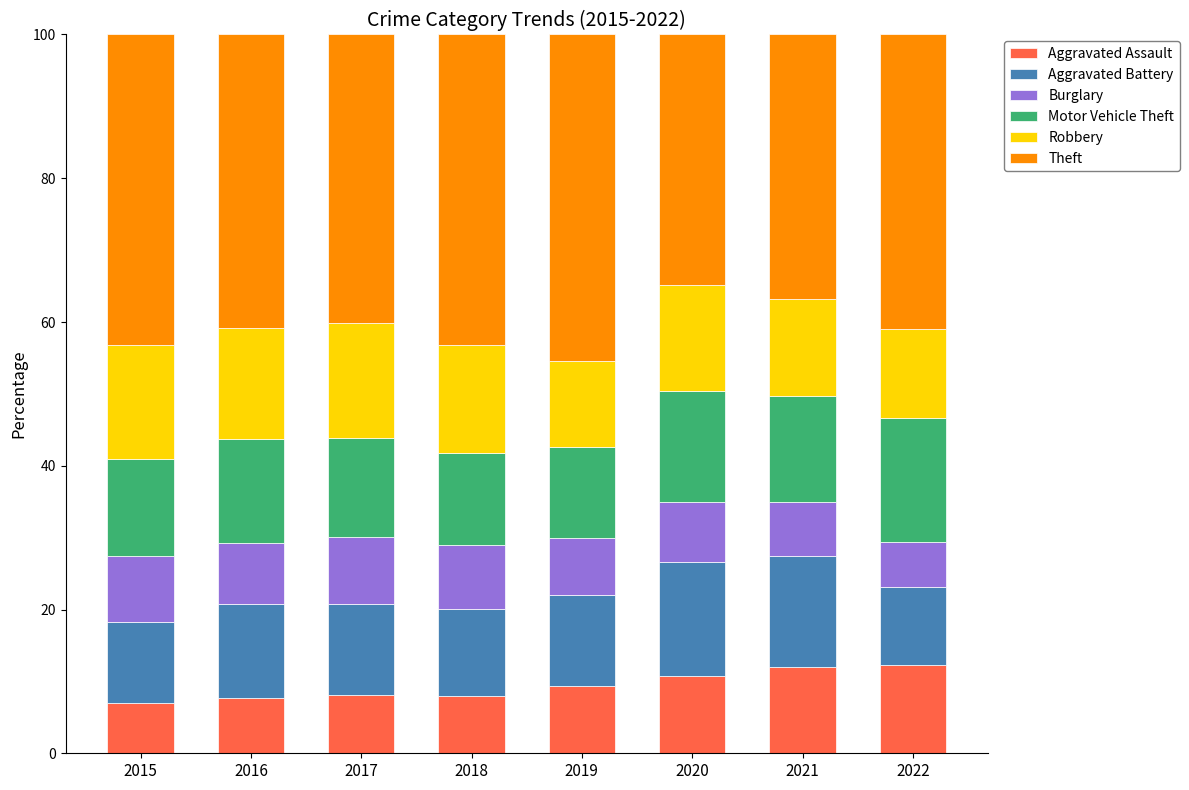

What is the maximum value for Aggravated Assault?

12.2